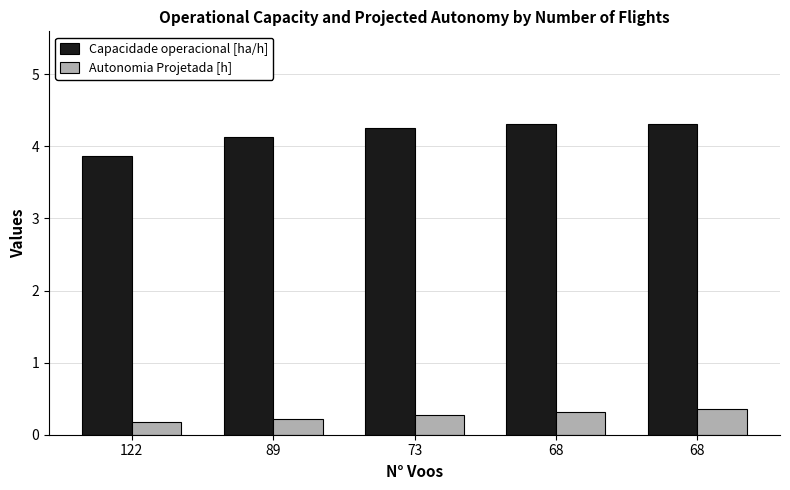

The value of Autonomia Projetada [h] at 73 is 0.3. True or false?

True